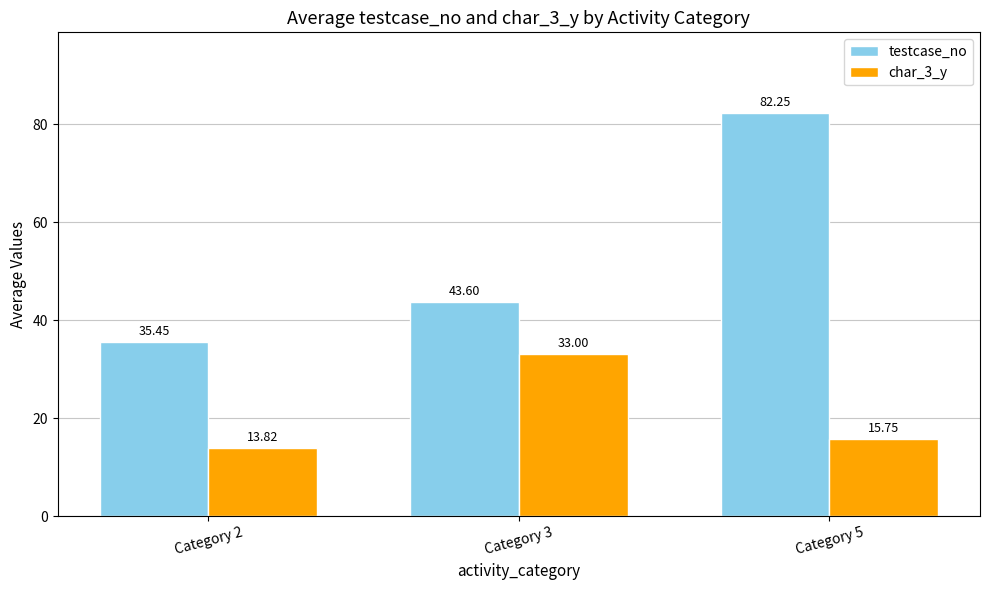

How many groups of bars are there?

3